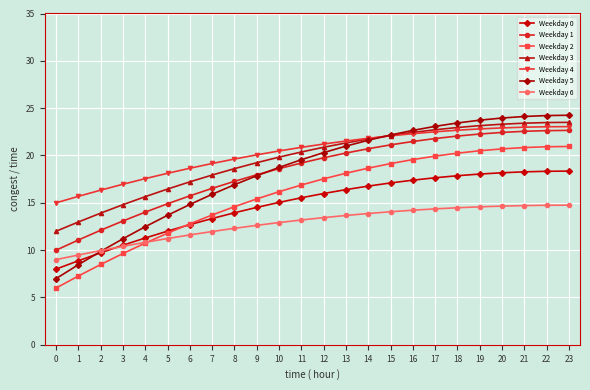

Rank the series at 20 from lowest to highest value.

Weekday 6, Weekday 0, Weekday 2, Weekday 1, Weekday 4, Weekday 3, Weekday 5